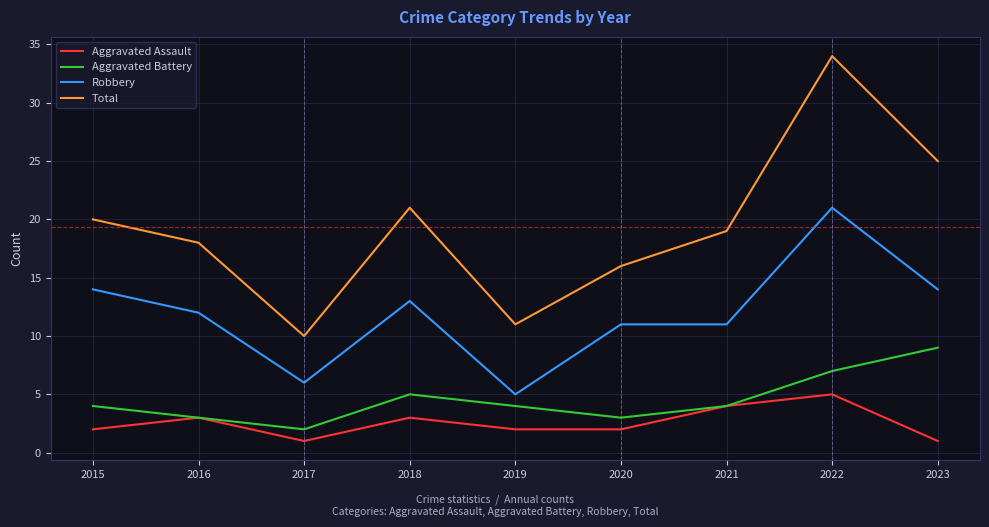

Is the value of Robbery at 2020 greater than the value of Aggravated Assault at 2016?

Yes